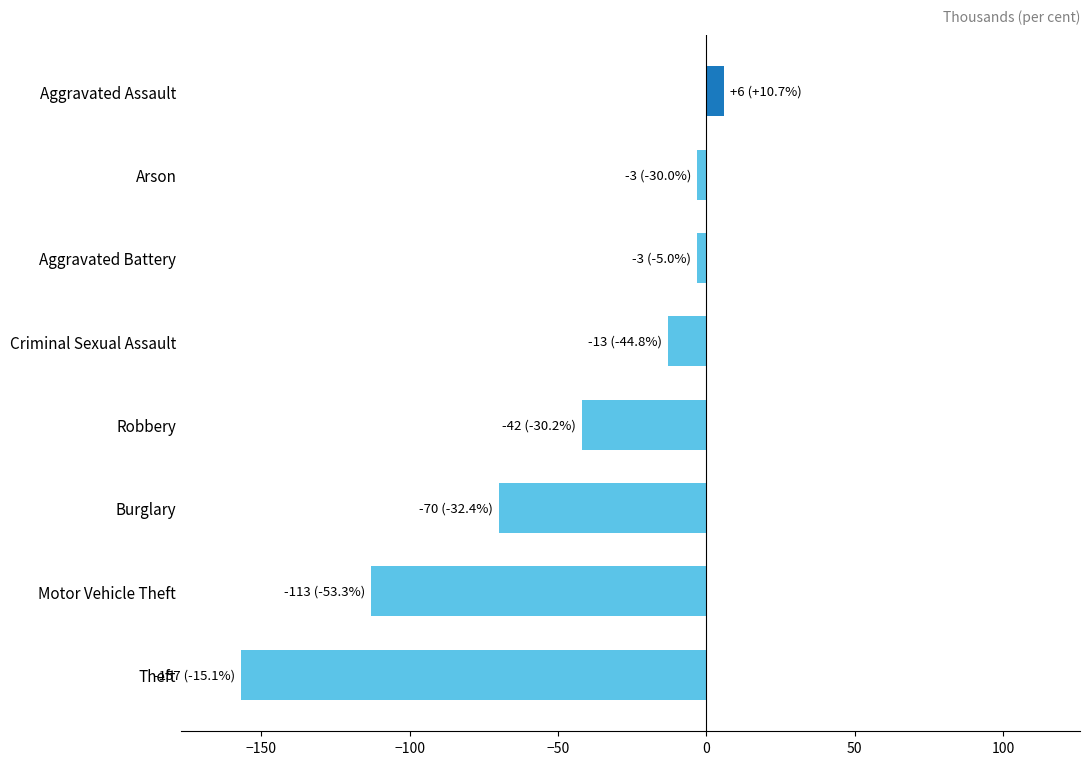

Where is the data nearest to the value -75?

Burglary